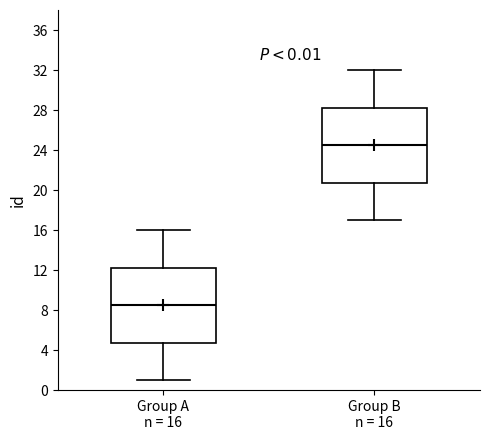

Which box has the lowest median line?

Group A n = 16